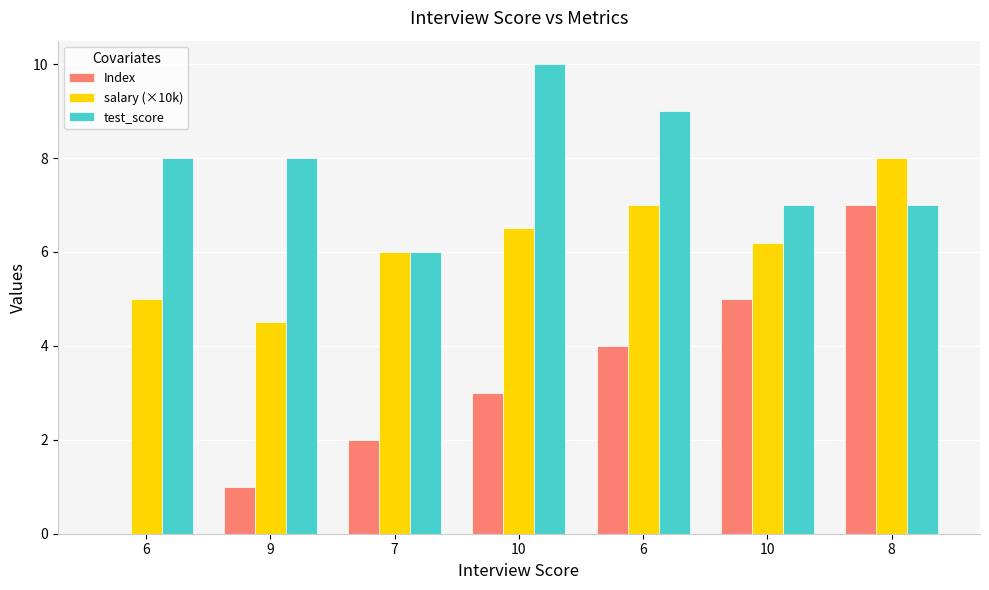

Reading left to right, list all the values displayed in this chart.

Index: 0.0	1.0	2.0	3.0	4.0	5.0	7.0
salary (×10k): 5.0	4.5	6.0	6.5	7.0	6.2	8.0
test_score: 8.0	8.0	6.0	10.0	9.0	7.0	7.0